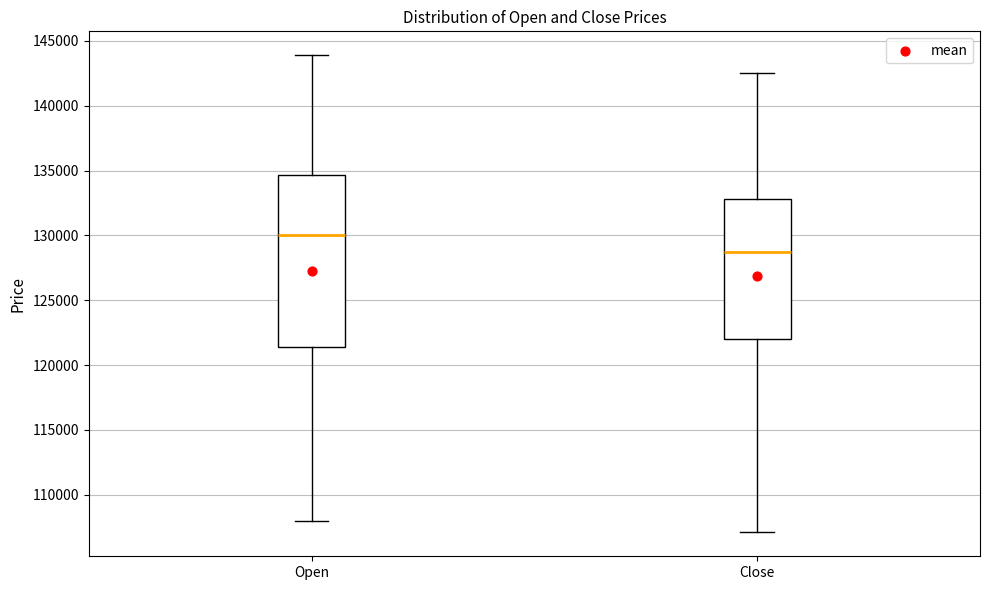

Reading left to right, read every box against the y-axis: the position of its median line, the range the box covers, and the ends of its whiskers. The values are not printed on the chart, so give them approximately, as read against the axis.

Open: median 130000, box 121500 to 134500, whiskers 108000 to 144000
Close: median 128500, box 122000 to 133000, whiskers 107000 to 142500